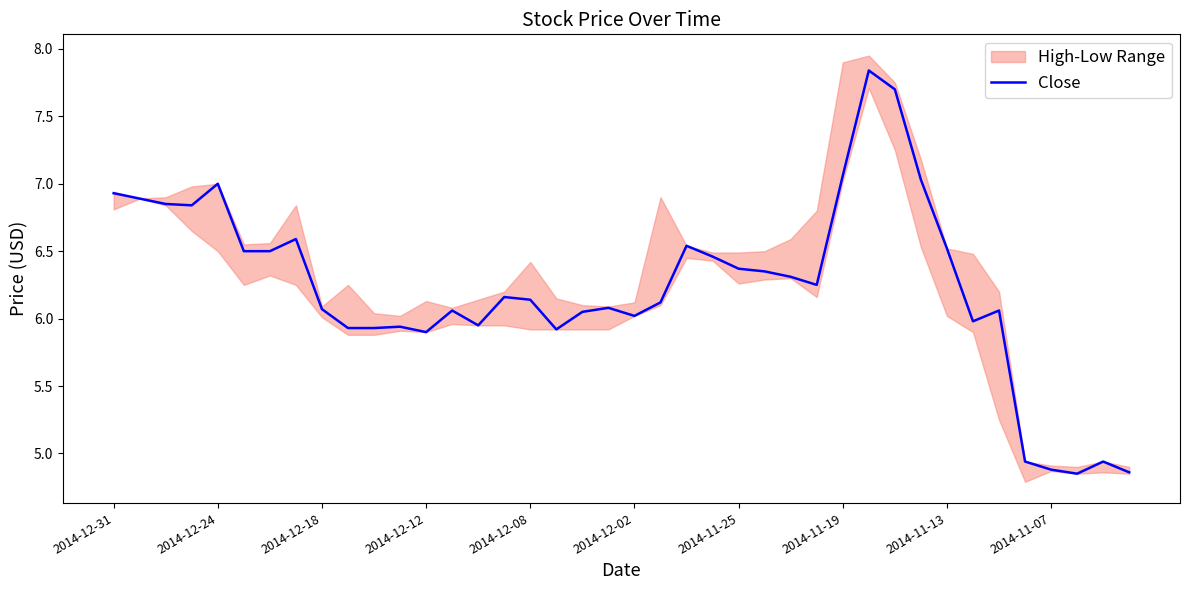

How many data points are less than 6?

12